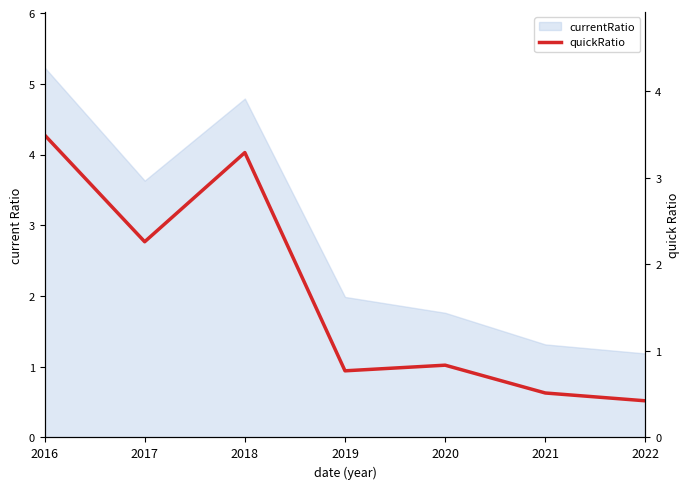

How many lines are shown in the chart?

1